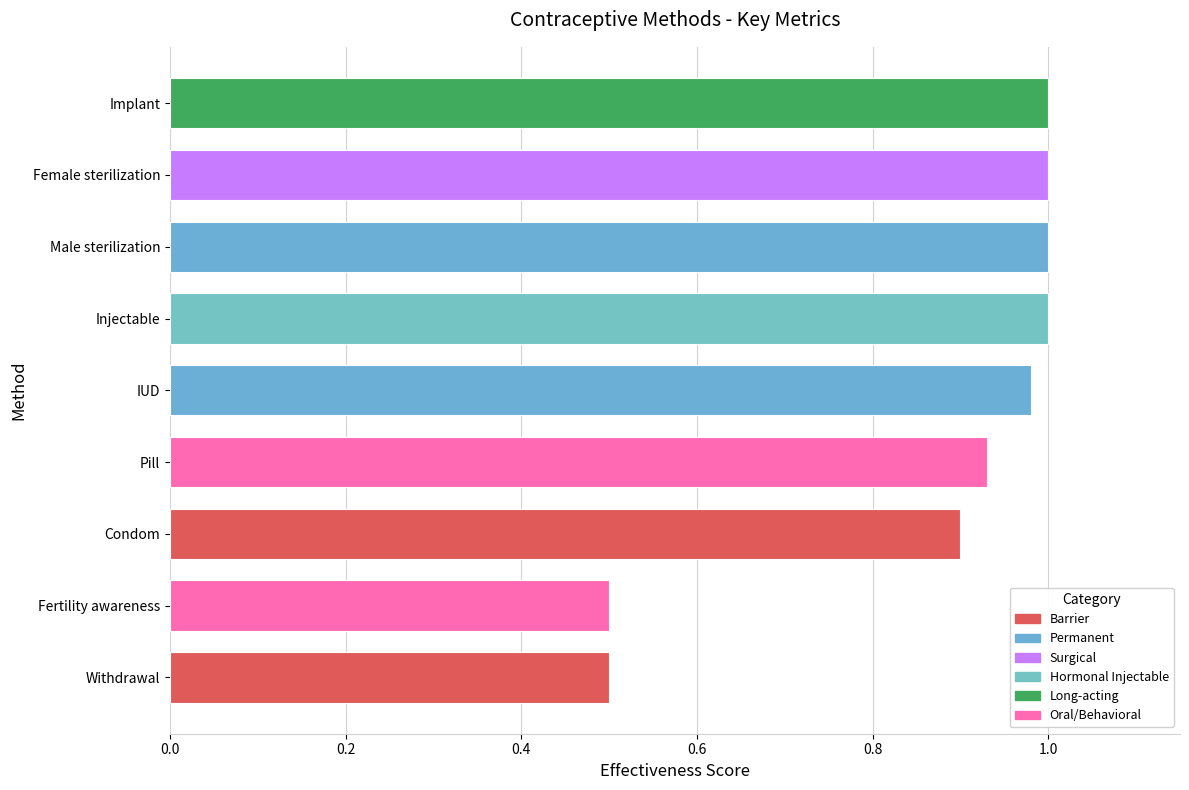

True or false: the data shows 1.0 at IUD.

True